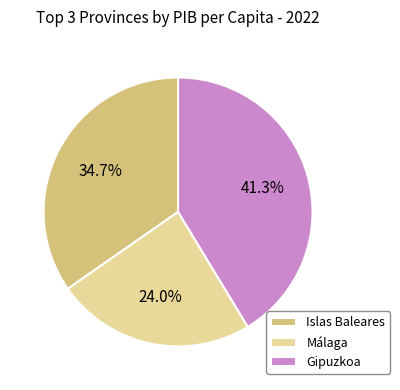

Which slice is the smallest?

Málaga